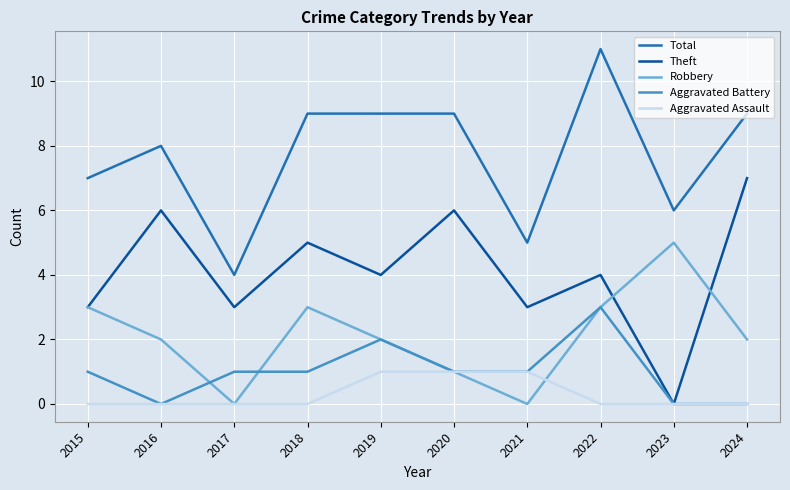

What are all the series names shown in the legend?

Total, Theft, Robbery, Aggravated Battery, Aggravated Assault